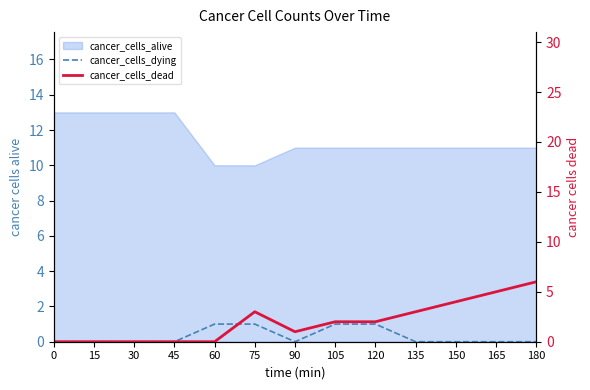

How many lines are shown in the chart?

2